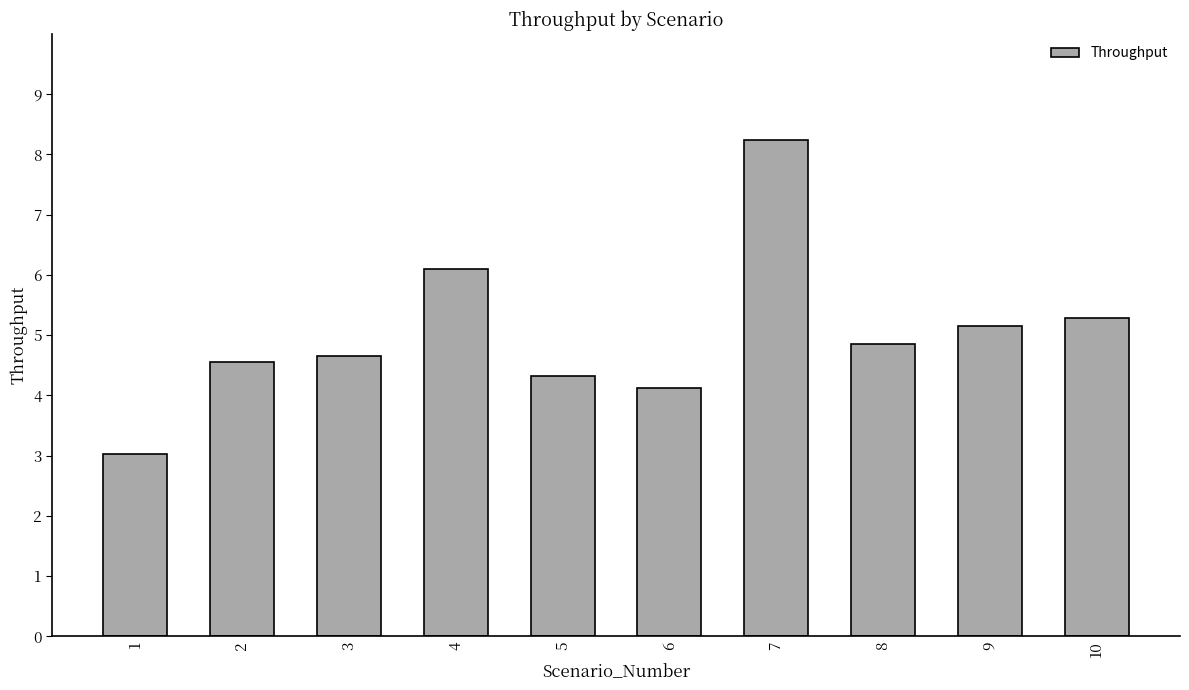

Rank the categories by value from lowest to highest.

1, 6, 5, 2, 3, 8, 9, 10, 4, 7